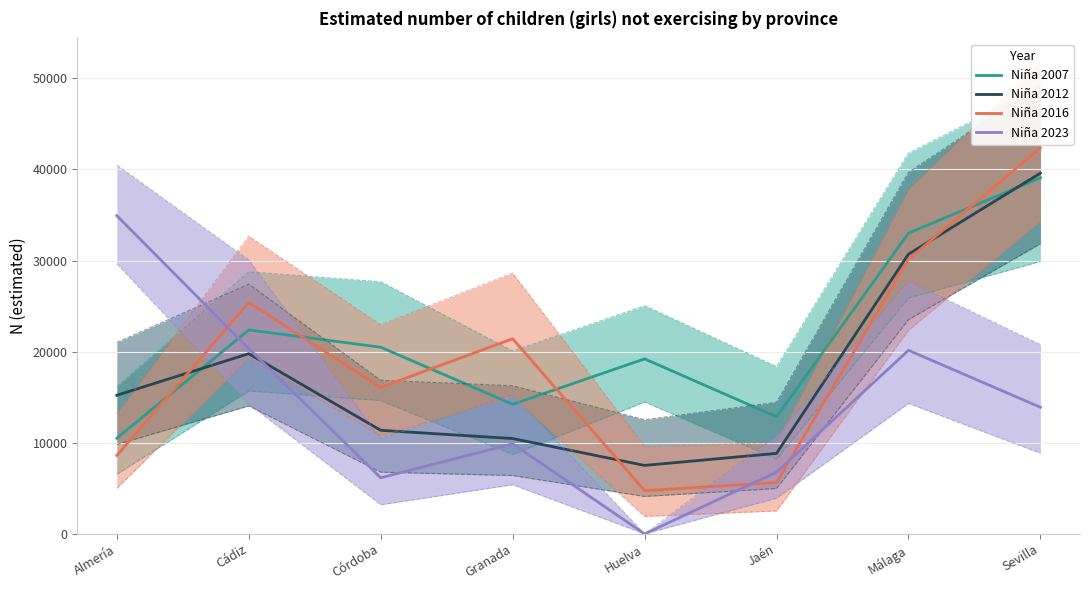

List the series in order of their peak value, highest first.

Niña 2016, Niña 2012, Niña 2007, Niña 2023